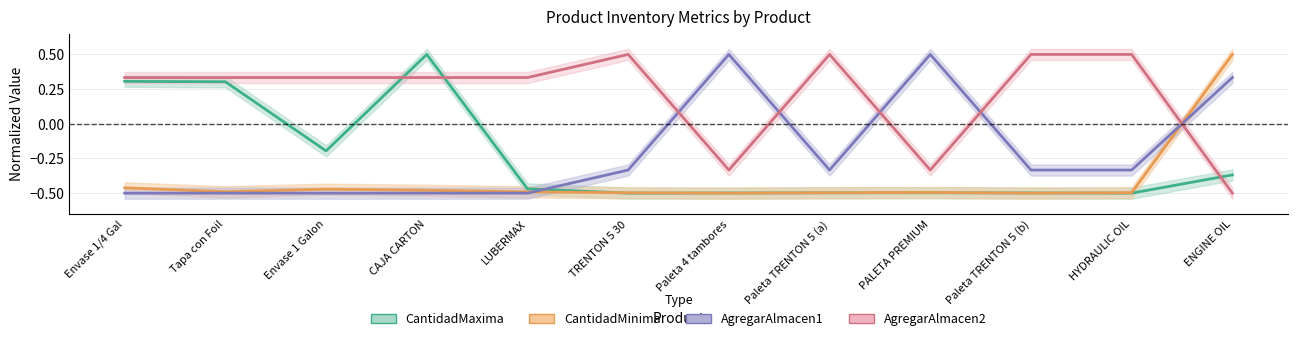

True or false: AgregarAlmacen1 has more than 1 interior local peaks.

True